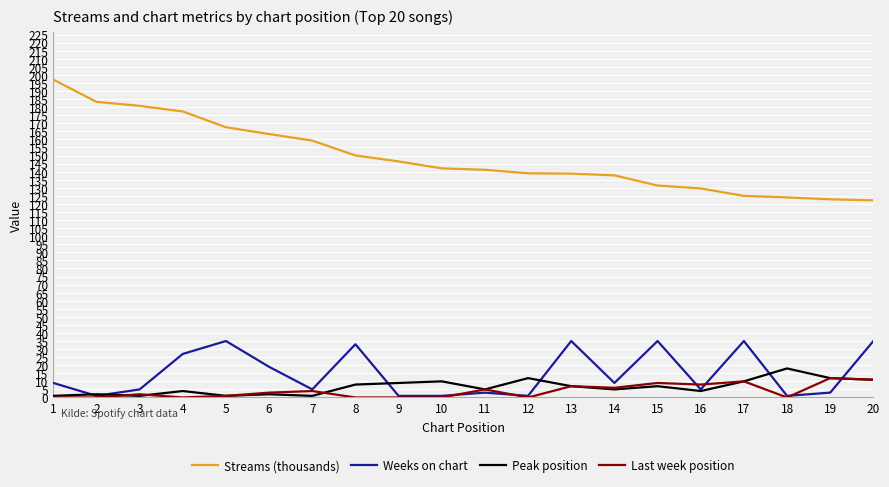

True or false: Peak position and Streams (thousands) intersect in this chart.

False